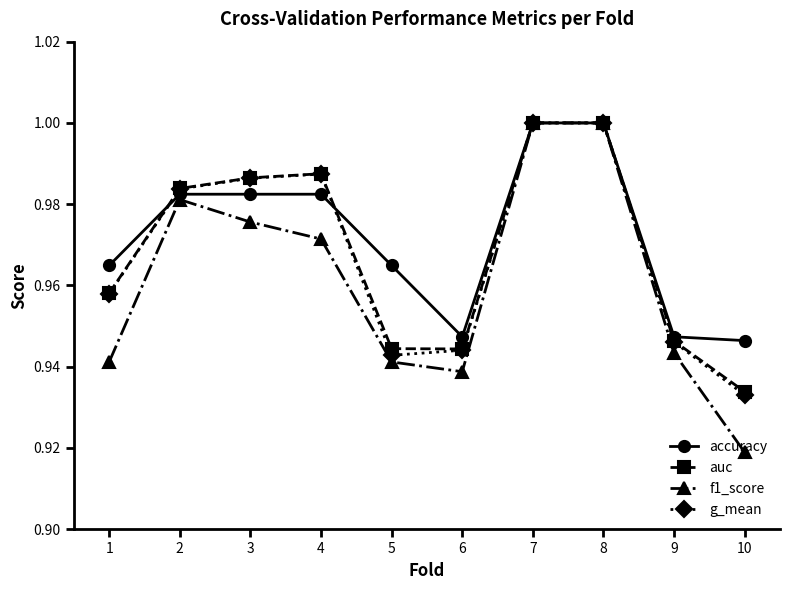

At how many categories does at least one series exceed 0?

10